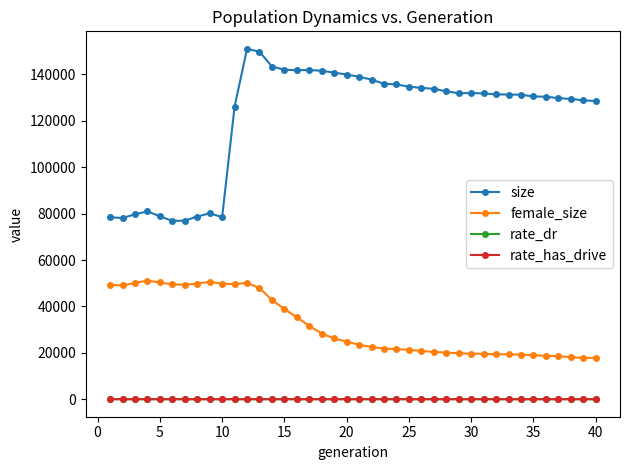

Which series has the largest range (max minus min)?

size